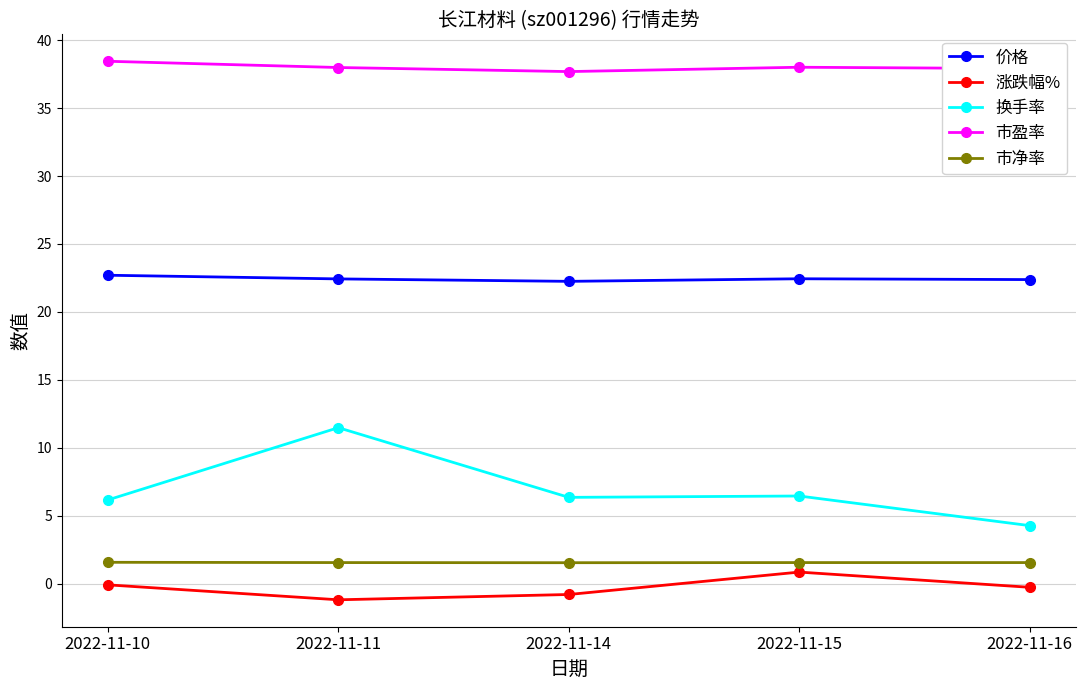

True or false: 价格 and 市净率 intersect in this chart.

False